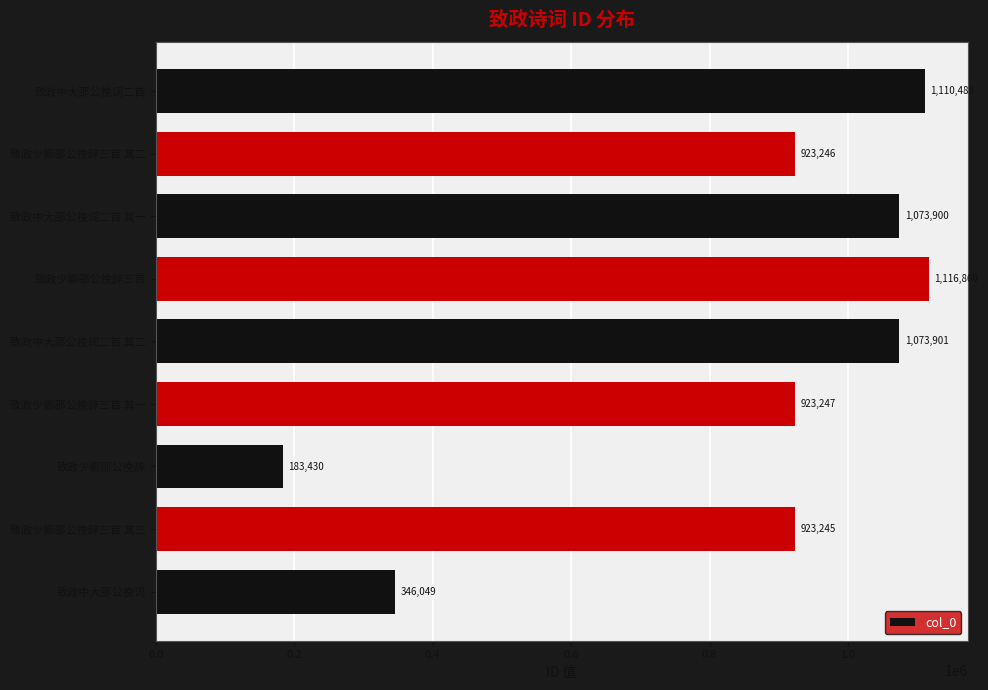

Is it true that the value at 致政中大邵公挽词二首 其二 is 1073901?

True